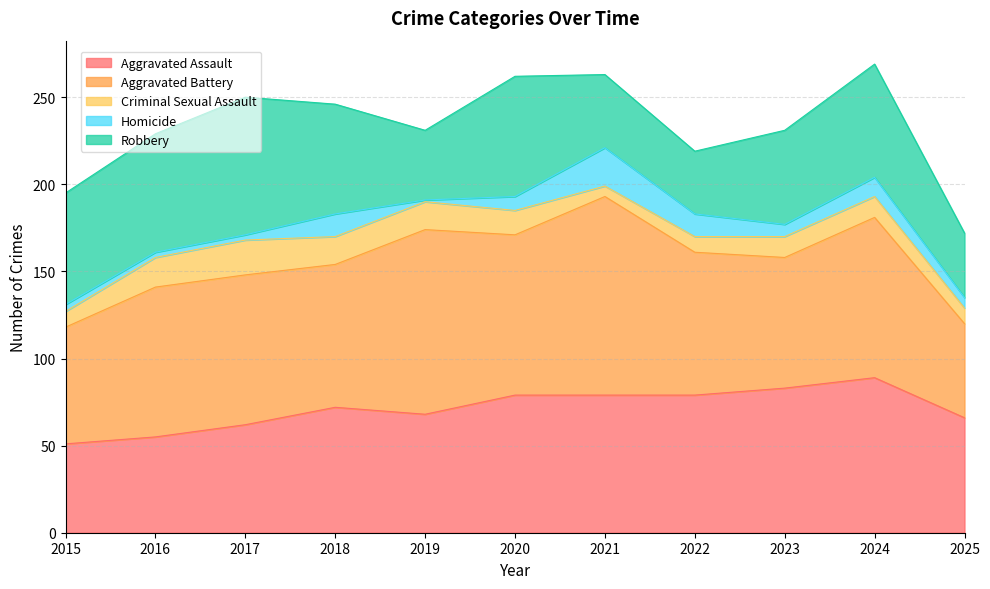

Where is Aggravated Assault nearest to the value 70?

2018